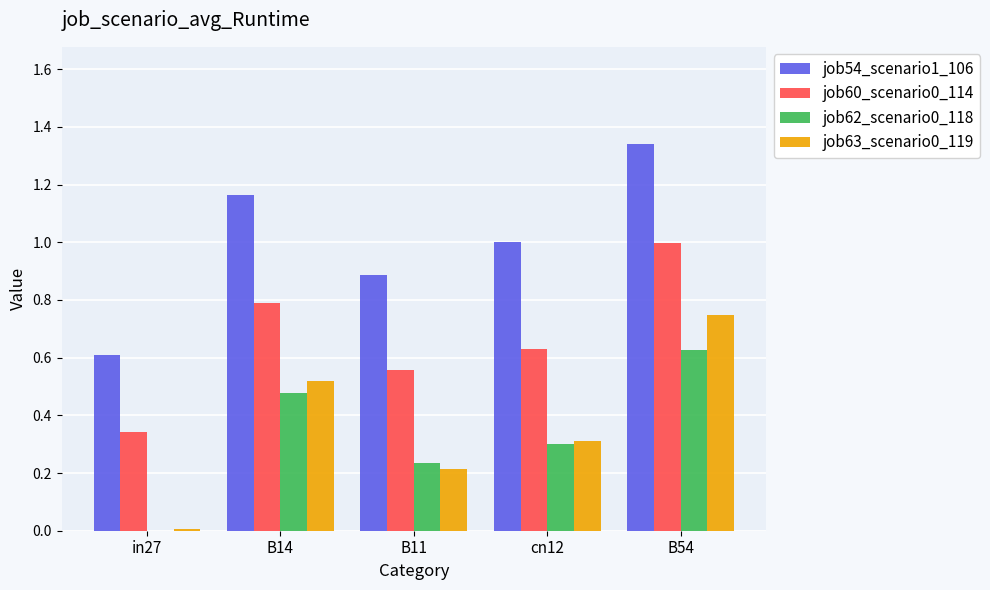

How many series are shown in this chart?

4